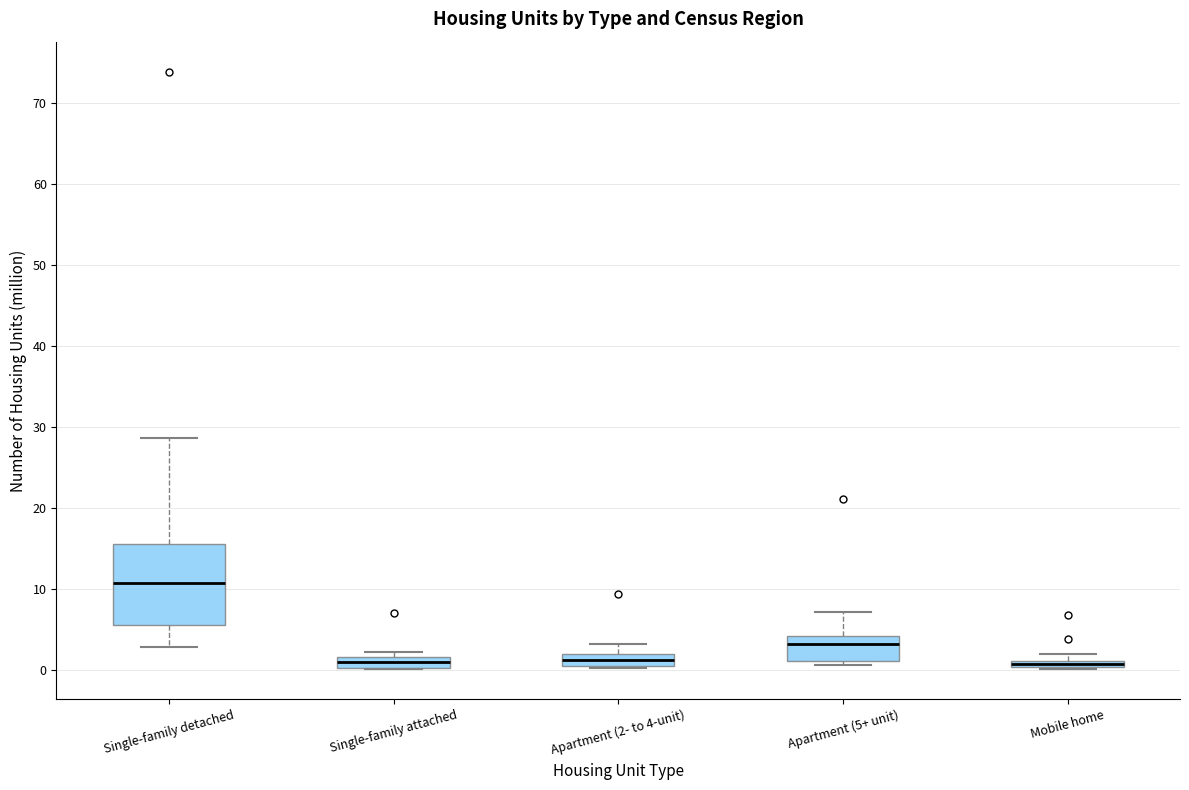

Where does the upper whisker of the box for Apartment (5+ unit) end on the y-axis? The values are not printed on the chart, so give them approximately, as read against the axis.

7